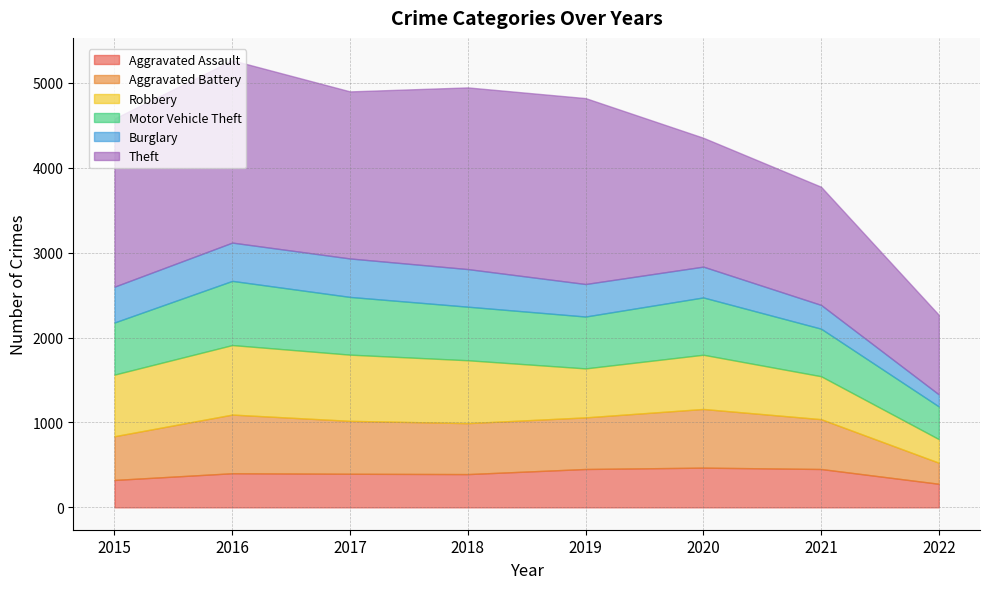

At 2019, list the series in order from largest to smallest.

Theft, Motor Vehicle Theft, Aggravated Battery, Robbery, Aggravated Assault, Burglary